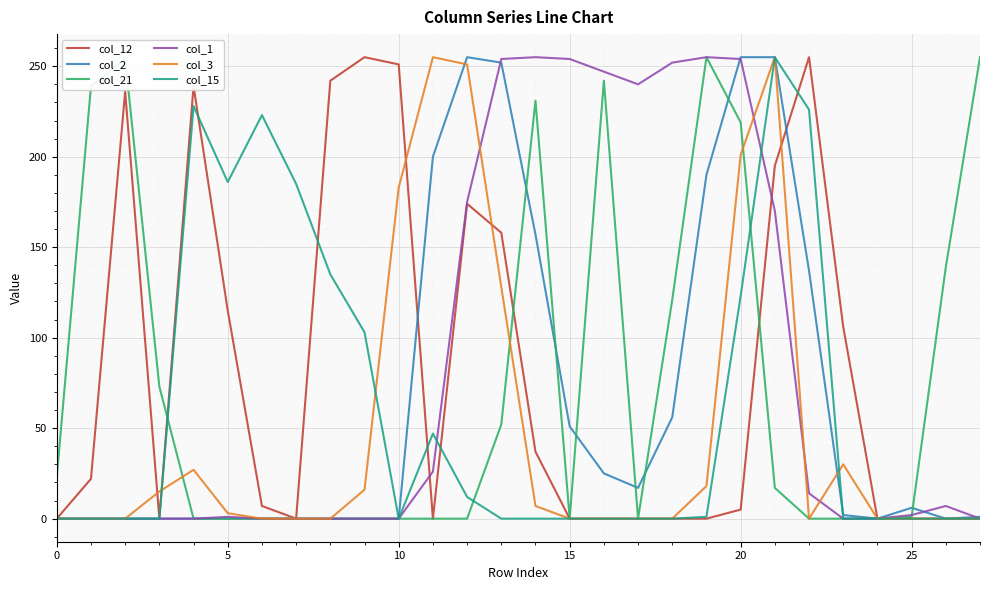

At how many categories does at least one series exceed 84?

24